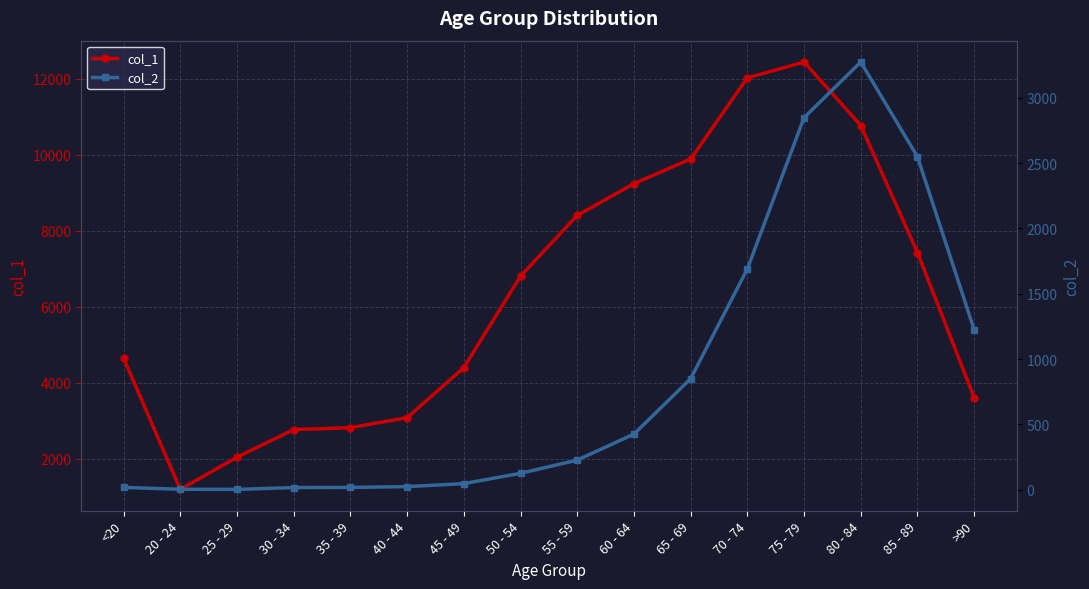

True or false: col_2 and col_1 intersect in this chart.

False